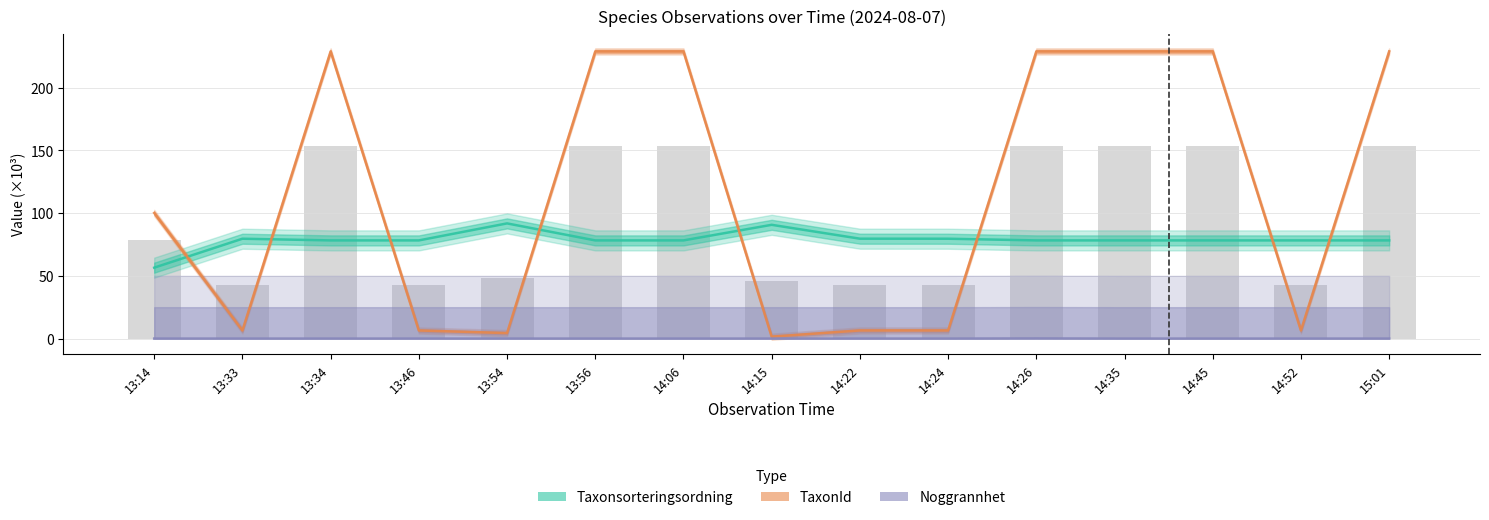

Rank the series by their maximum value, from lowest to highest.

Noggrannhet, Taxonsorteringsordning, TaxonId